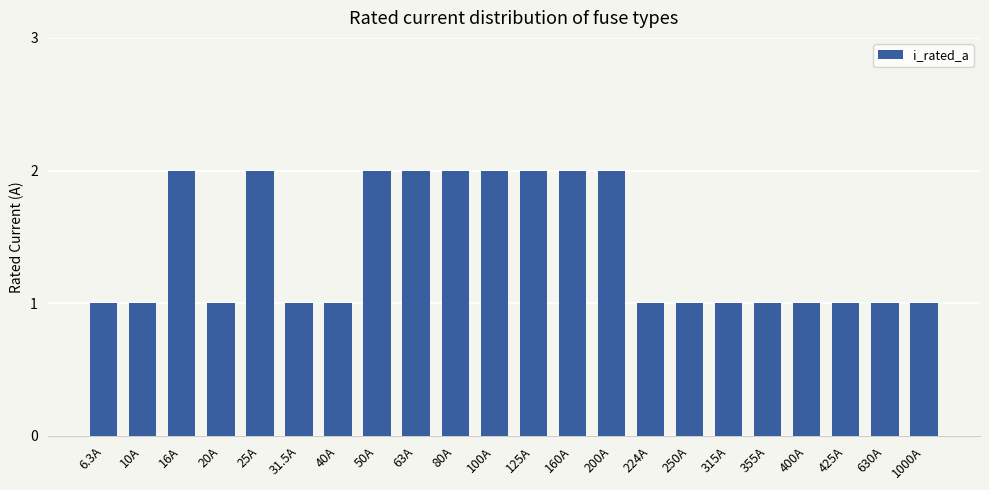

How many distinct data groups are displayed?

1